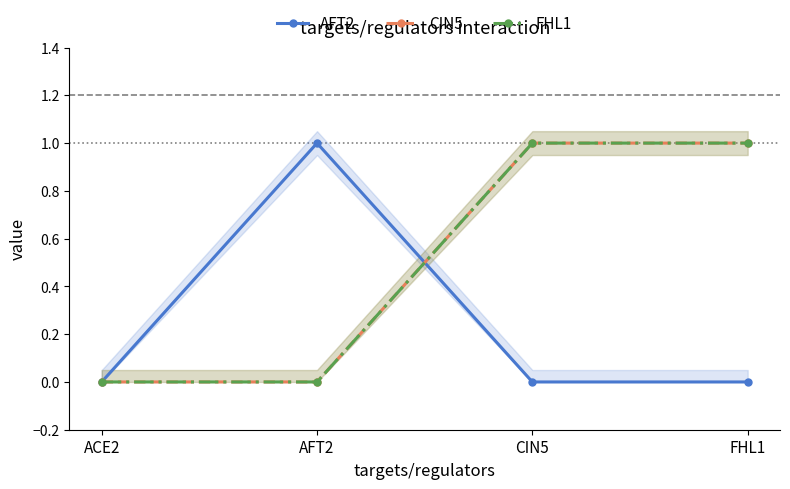

Which series ends up on top after the final intersection of AFT2 and CIN5?

CIN5